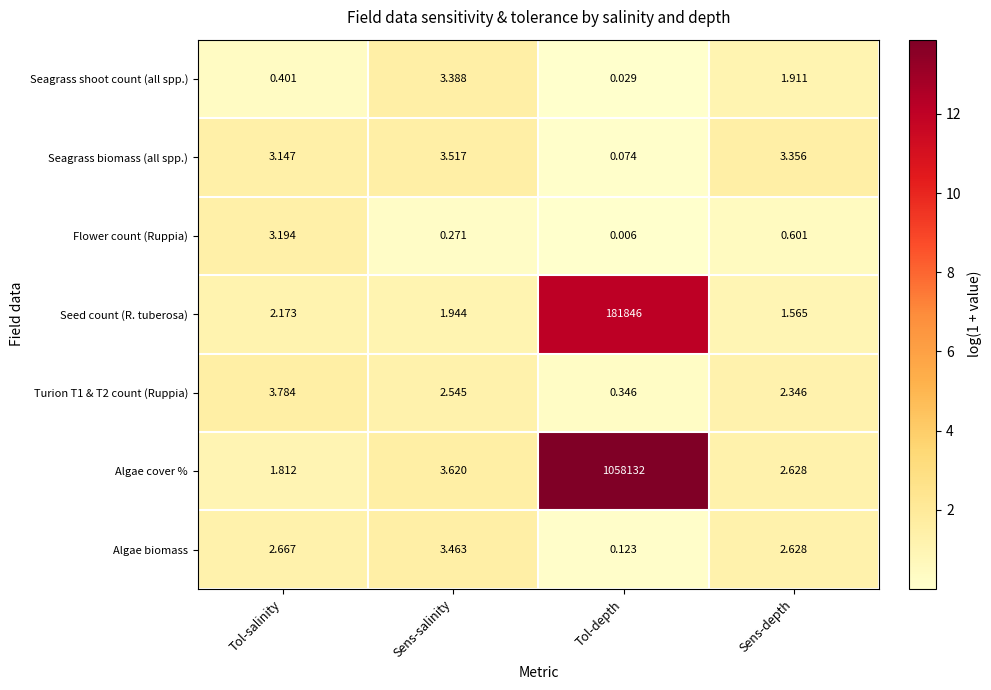

At which label does Algae biomass reach its peak?

Sens-salinity